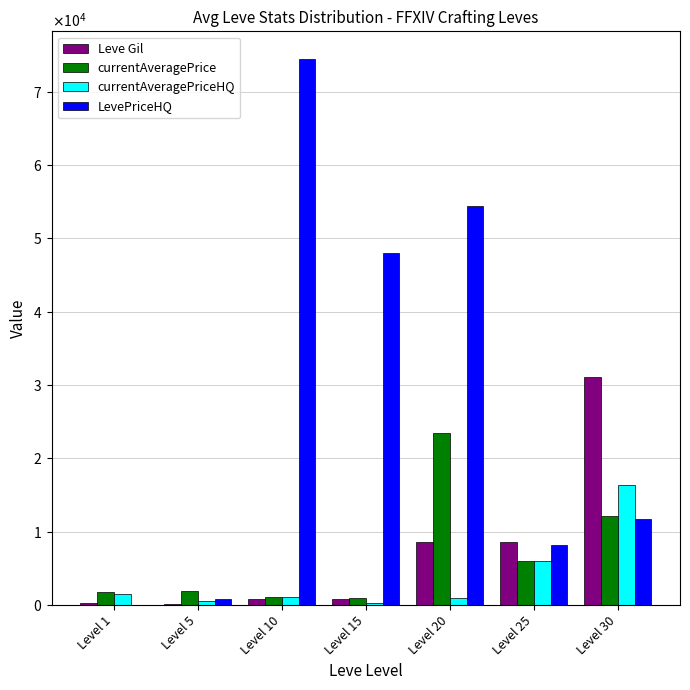

Does the chart contain stacked bars?

No